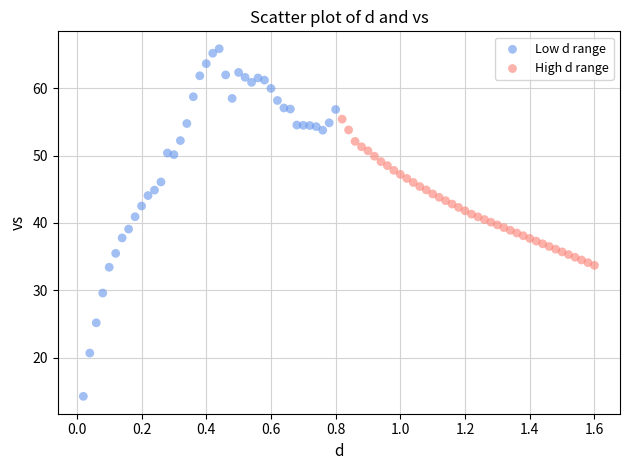

Which series has the largest Y range (max minus min)?

Low d range